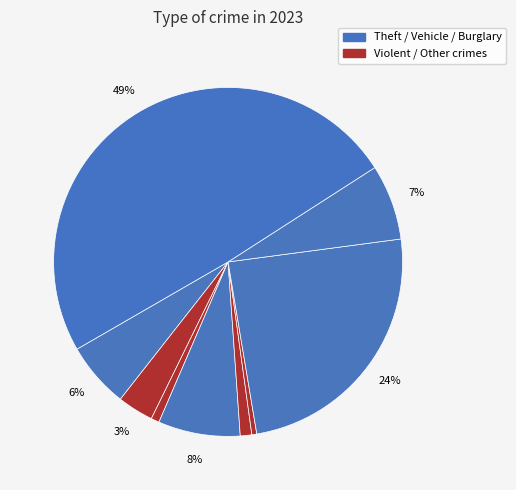

How many segments does this pie chart have?

9